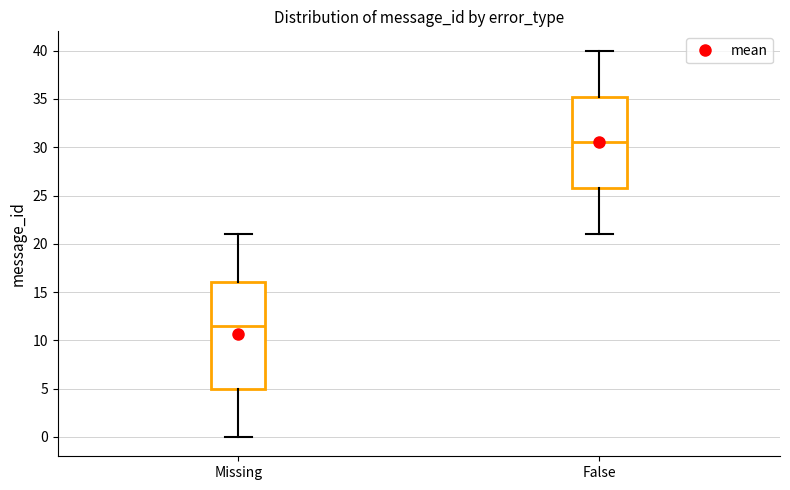

Where does the lower whisker of the box for False end on the y-axis? The values are not printed on the chart, so give them approximately, as read against the axis.

21.0